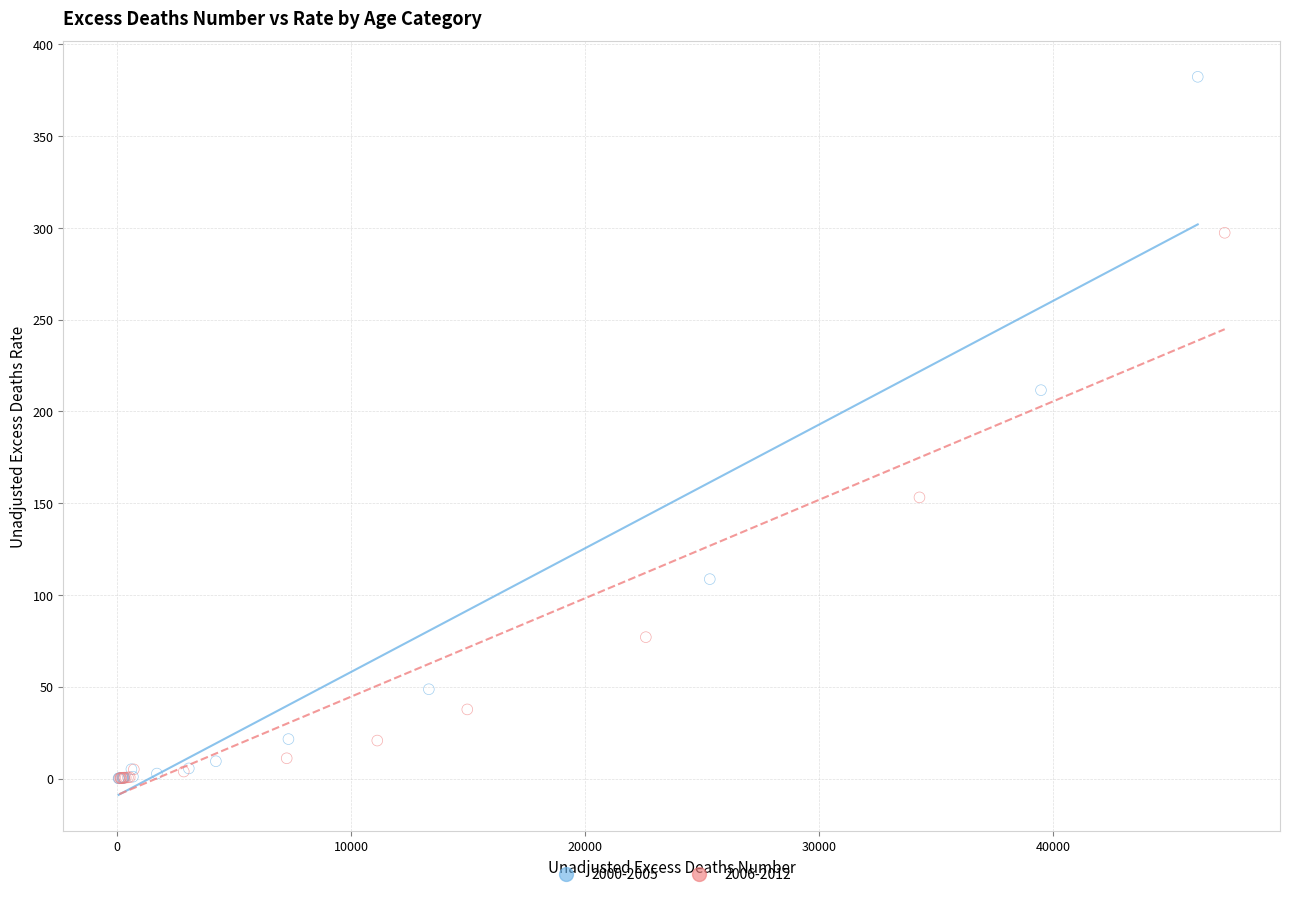

Which series reaches the maximum Y coordinate?

2000-2005